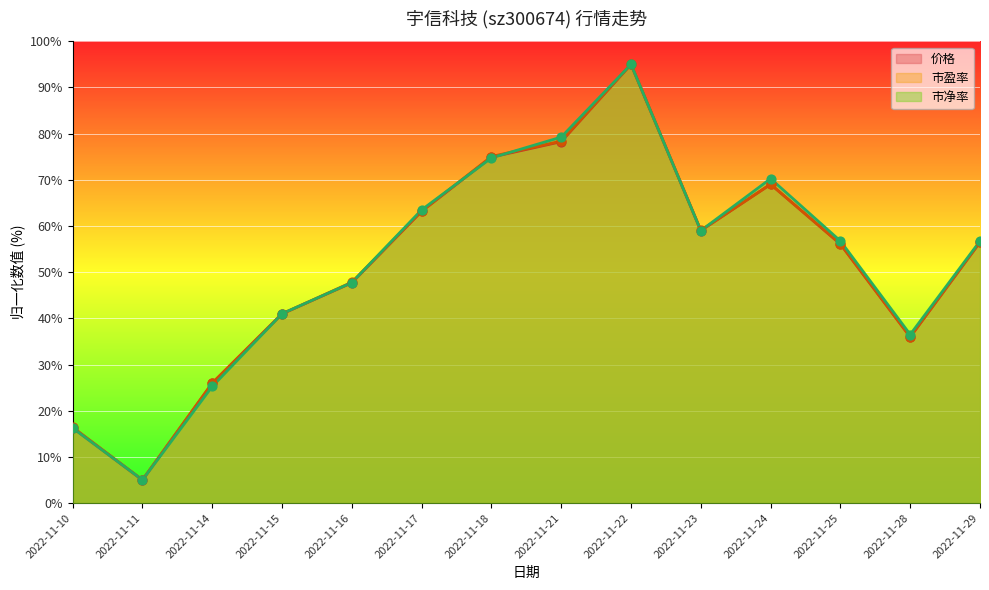

What are all the series names shown in the legend?

价格, 市盈率, 市净率